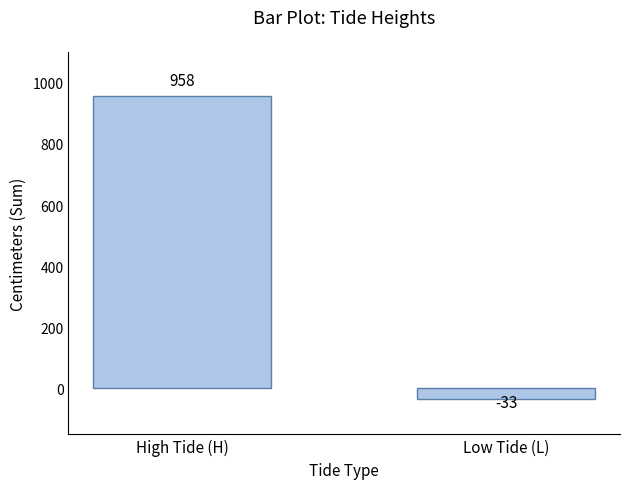

What is the maximum value shown in the chart?

958